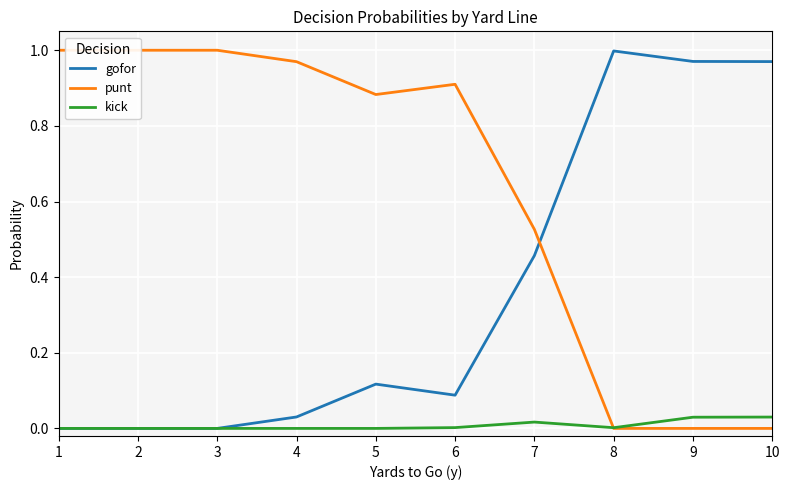

Is the value of punt at 4 greater than the value of gofor at 10?

No